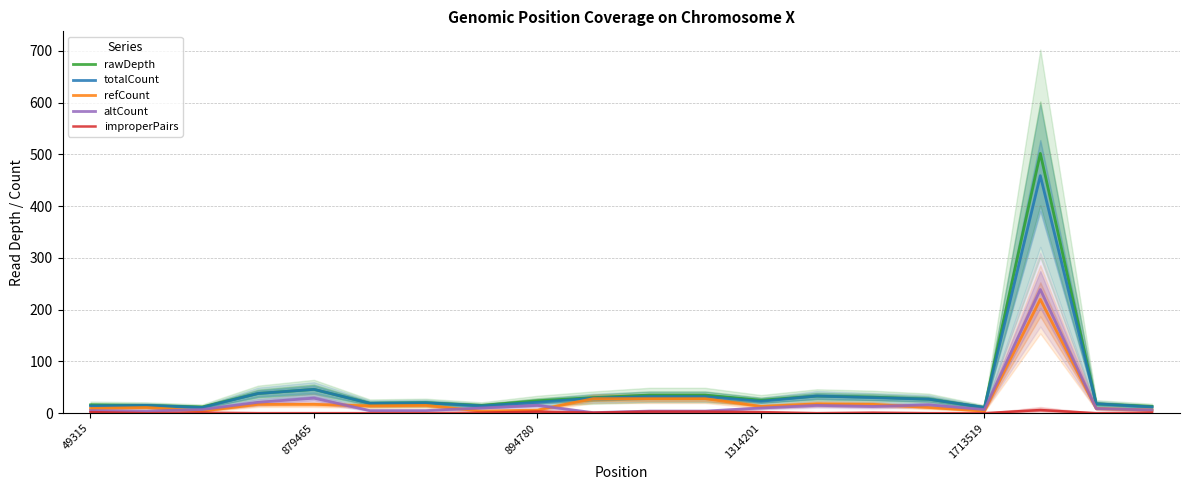

True or false: altCount has a value of 5 at 6.

True